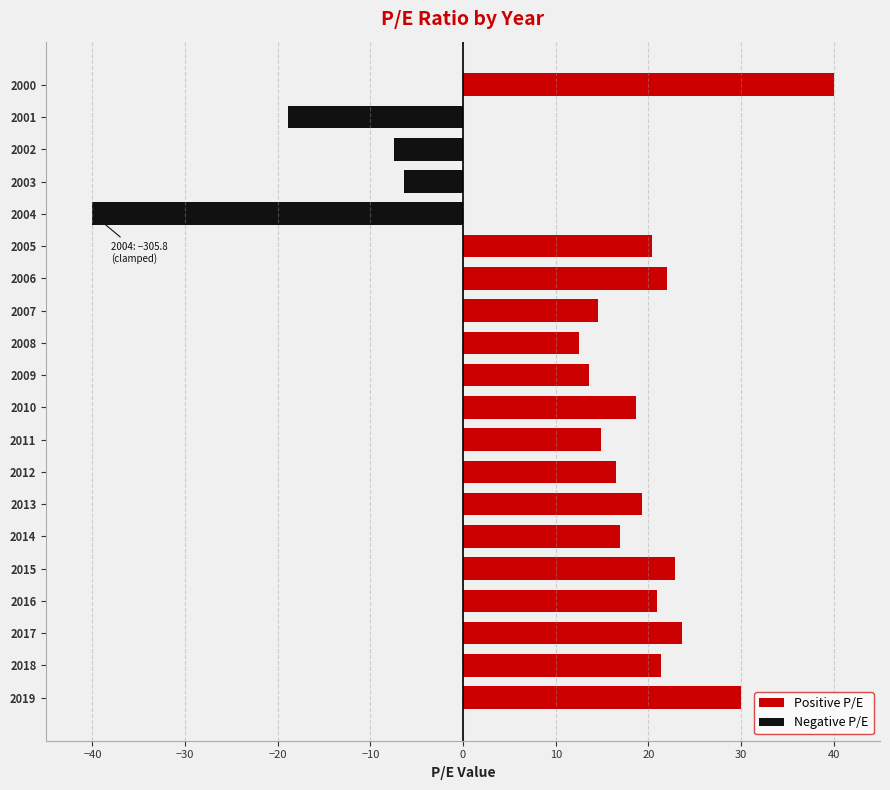

How many categories are shown in the chart?

20